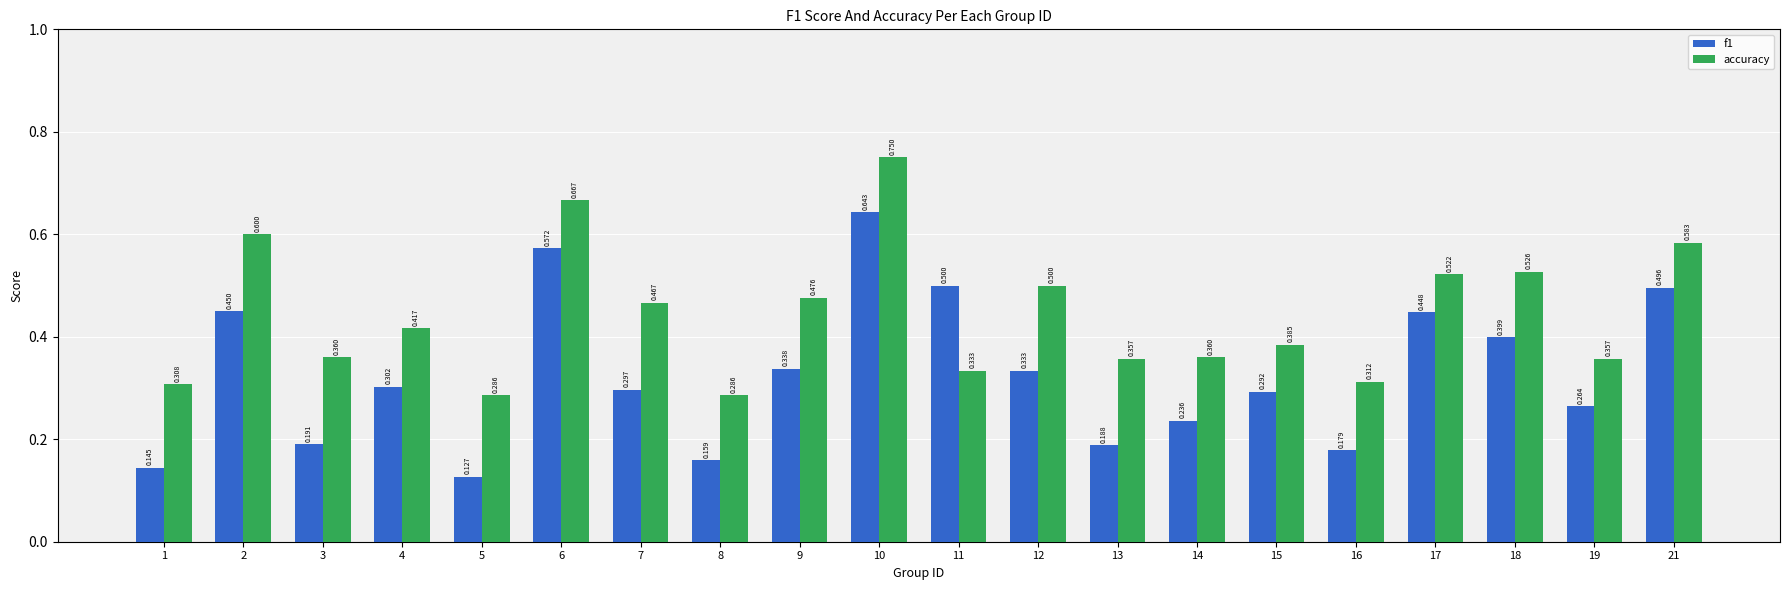

Which series has the largest total across all categories?

accuracy